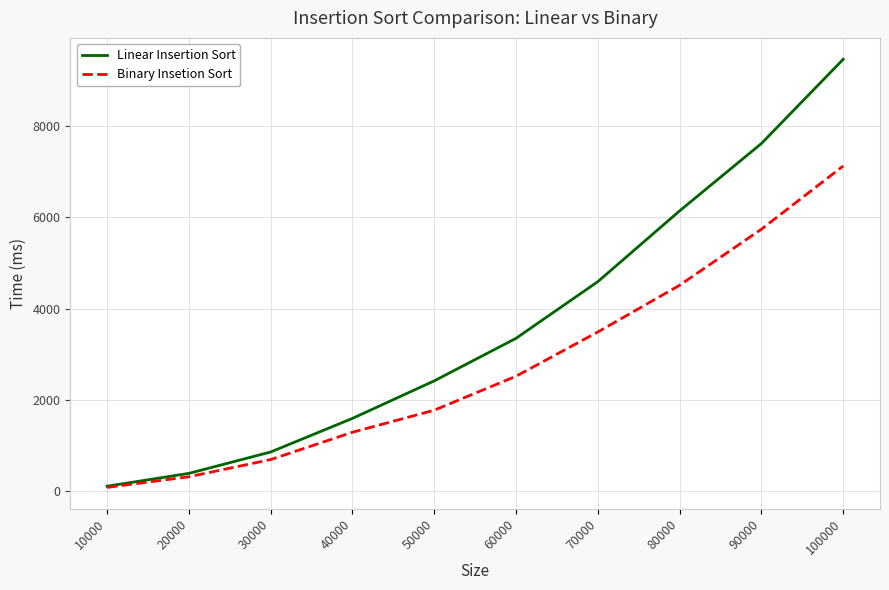

What is the total value across all series at 10000?

182